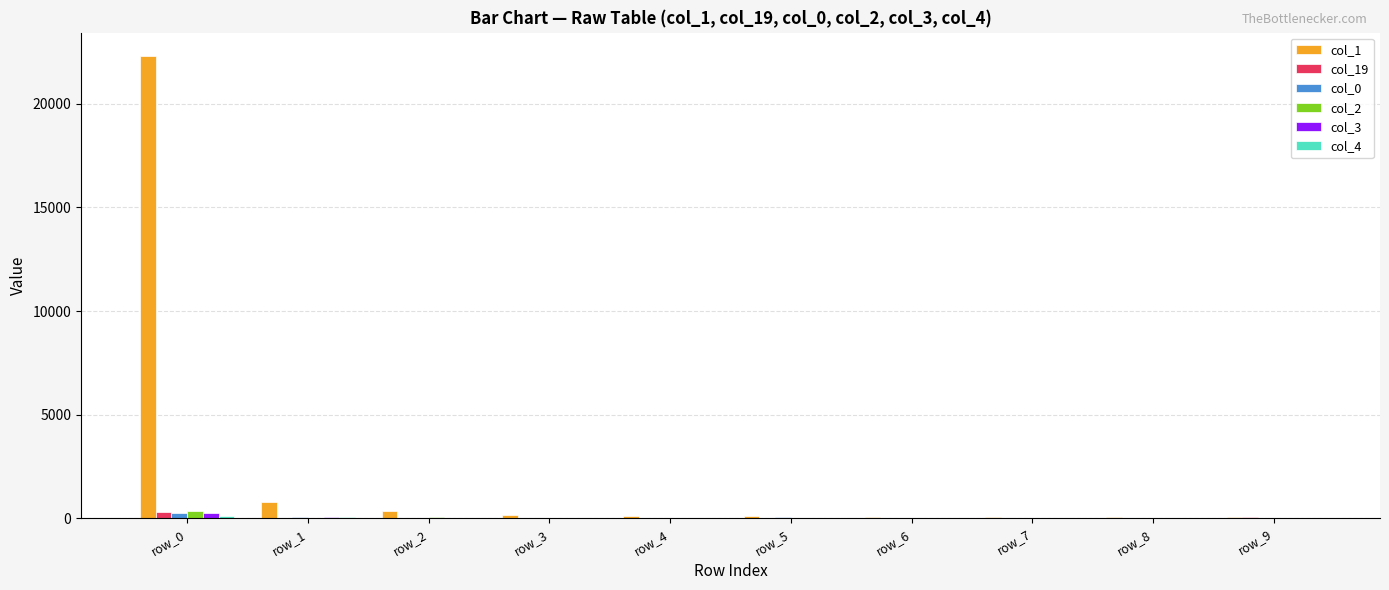

The value of col_1 at row_8 is 60. True or false?

True